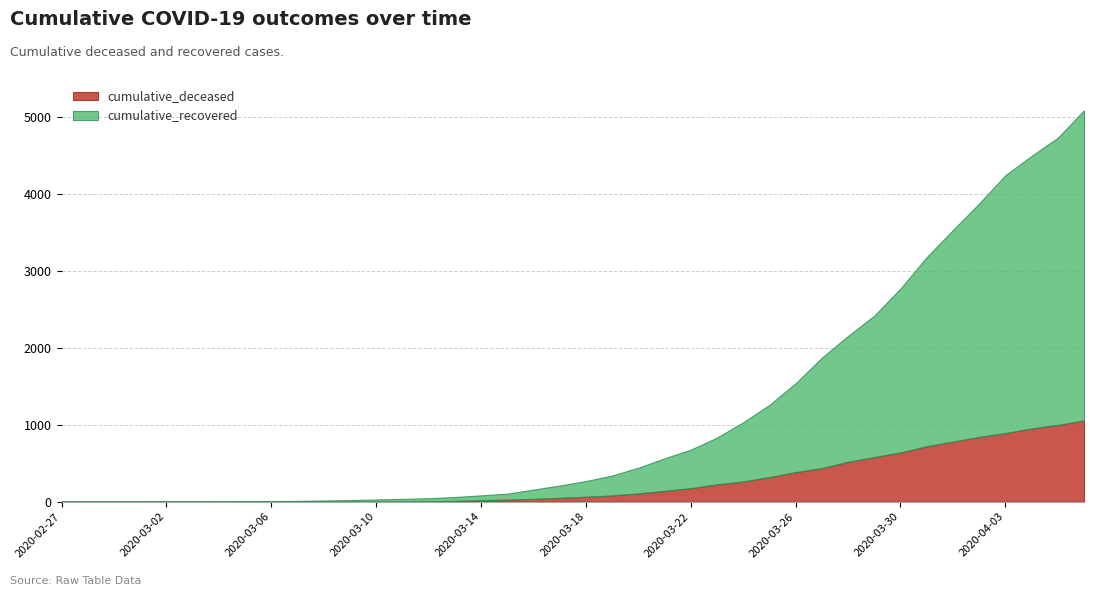

What is the label of the 14th point from the left?

2020-03-11